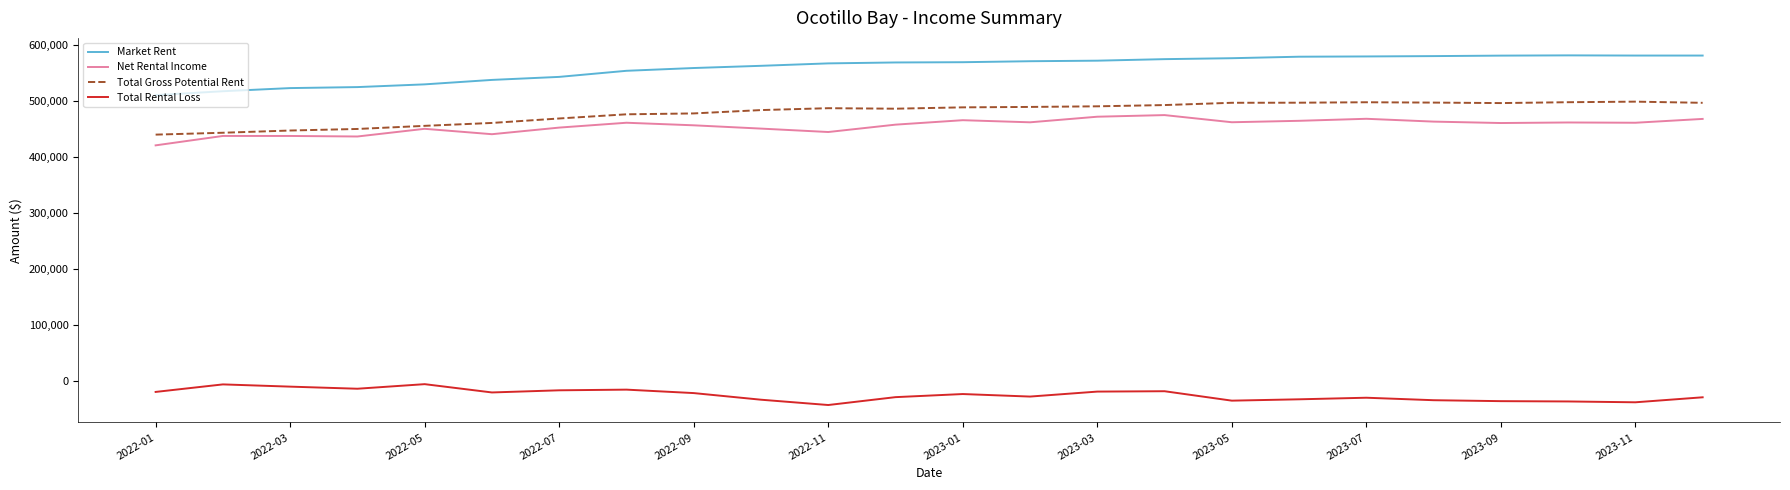

Which series has the widest spread of values?

Market Rent